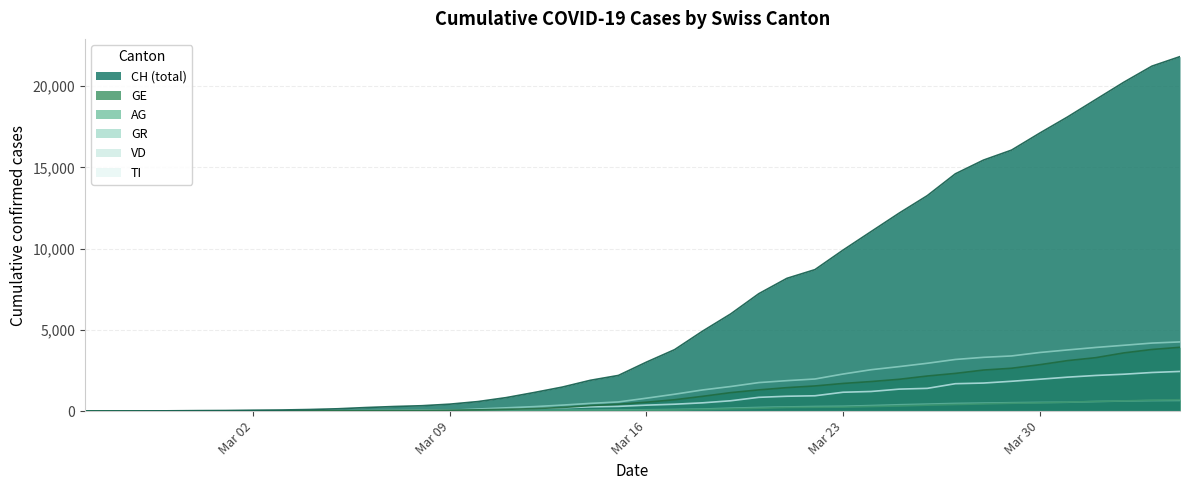

Which series has the largest total across all categories?

CH (total)